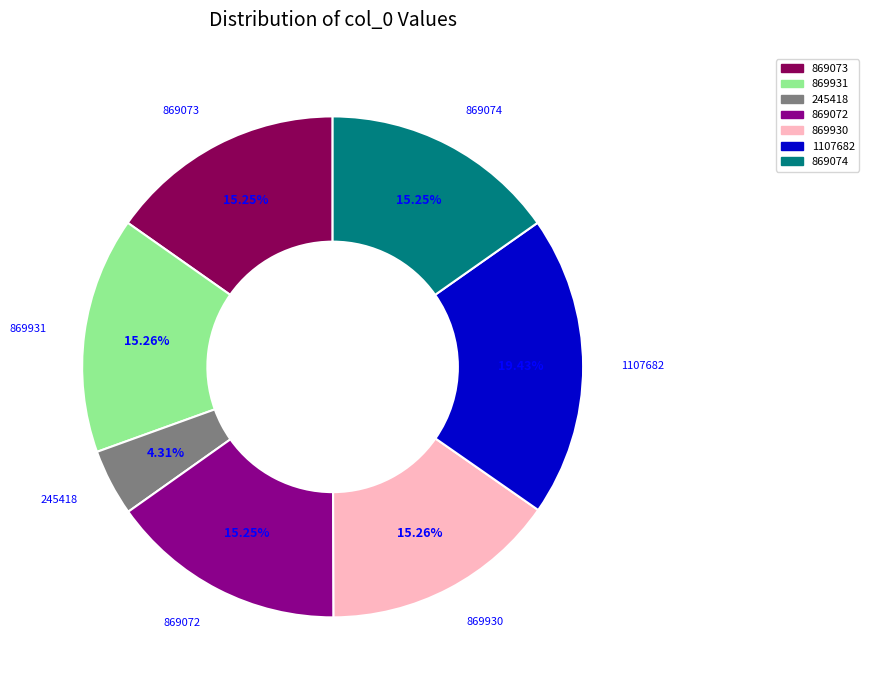

Count the number of slices in the pie.

7